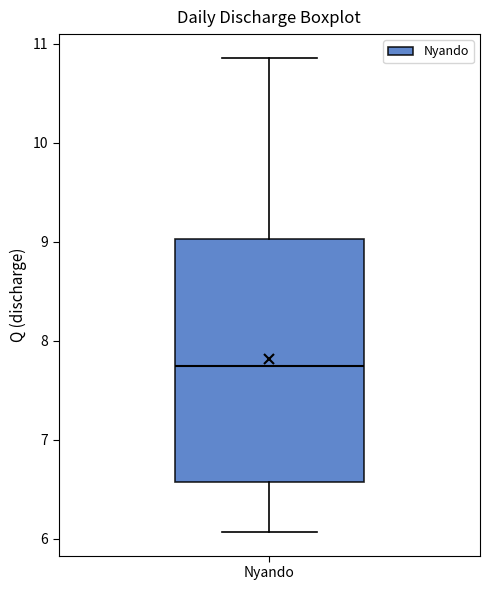

Transcribe this box plot: give where the median line is, the range the box spans, and where the two whiskers end, as read against the y-axis. The values are not printed on the chart, so give them approximately, as read against the axis.

median 7.7, box 6.6 to 9.0, whiskers 6.1 to 10.9